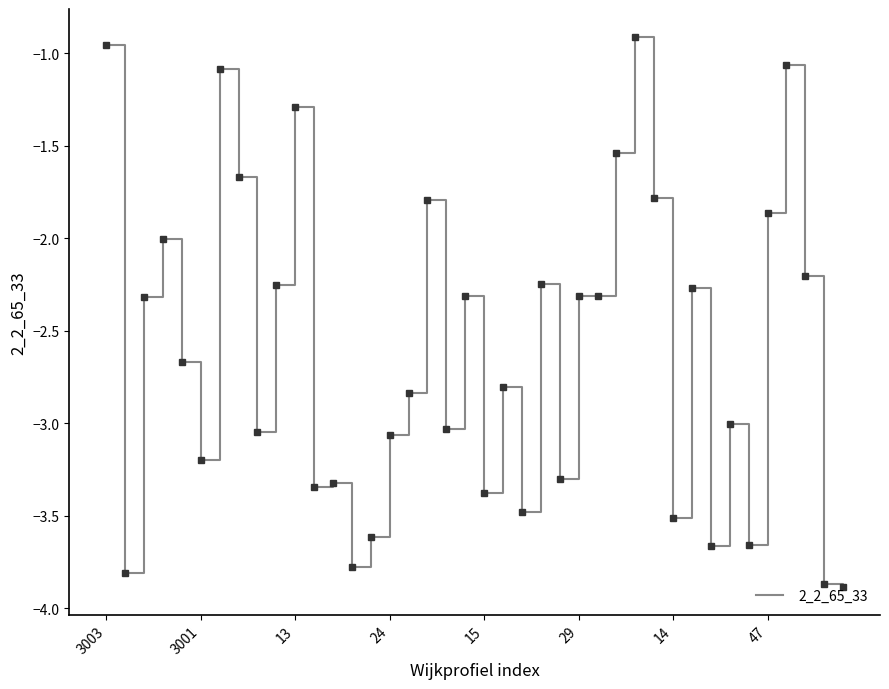

What is the difference between the maximum and minimum values?

3.0